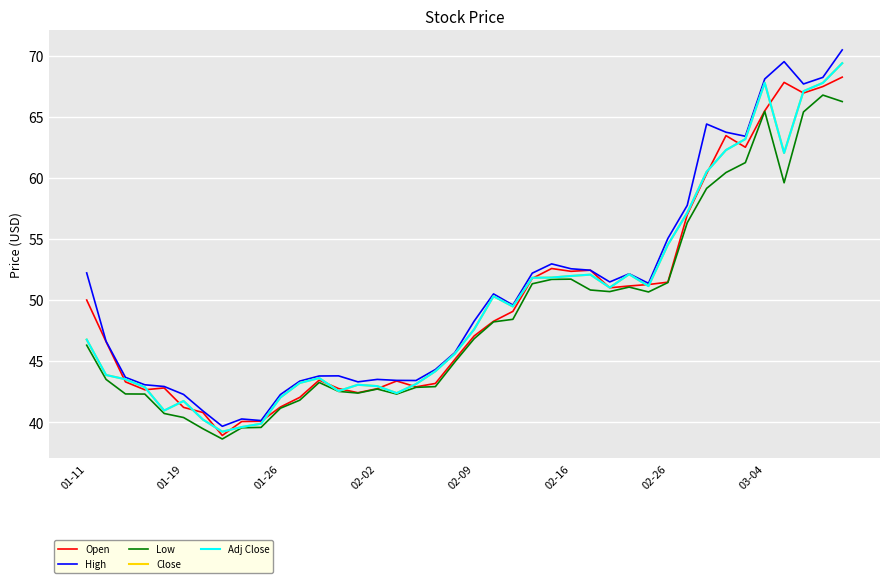

Does the chart have visible grid lines?

Yes